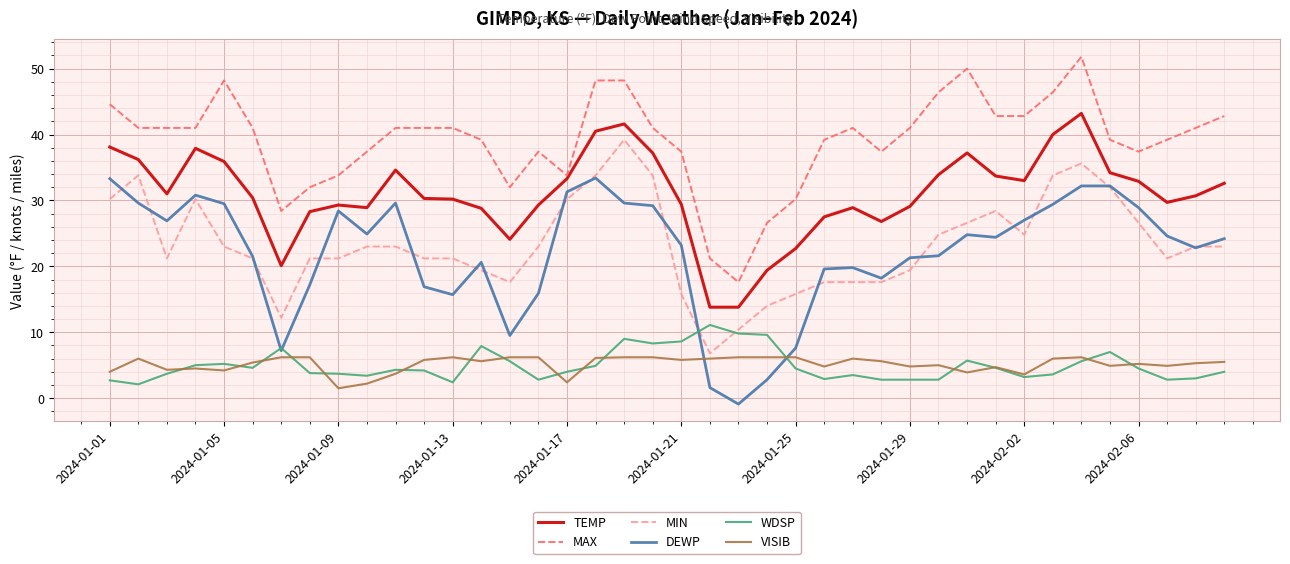

How many lines are shown in the chart?

6